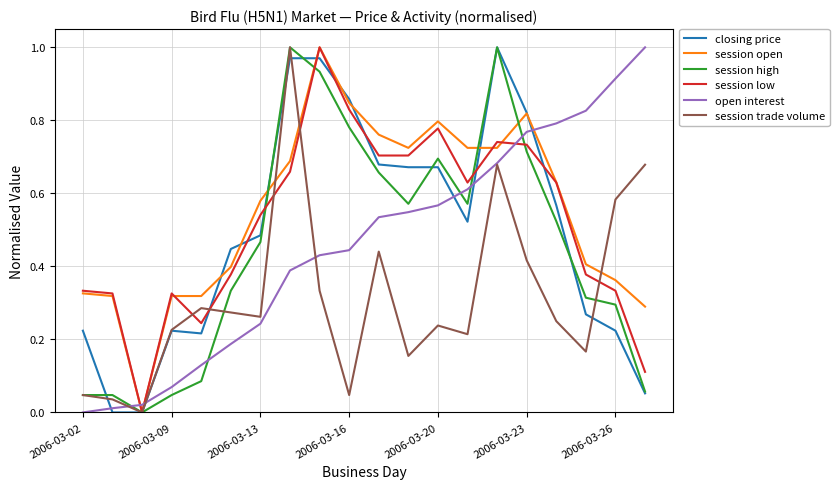

Is it true that session high equals 0.1 at 2006-03-20?

False